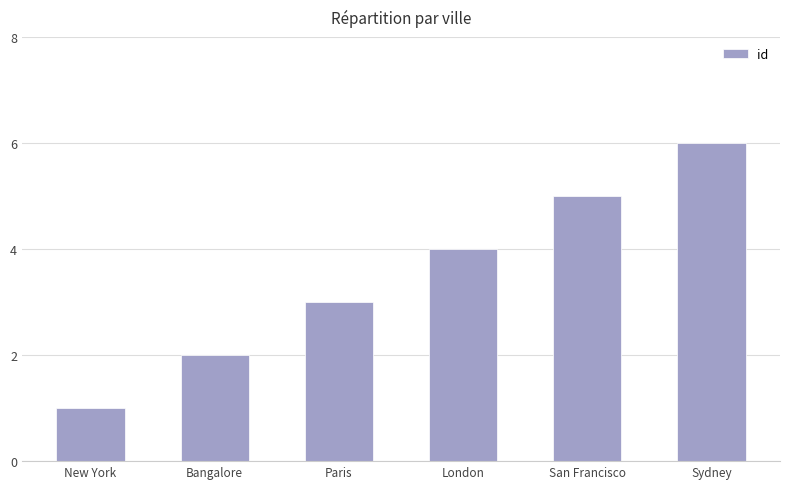

What position from the right is Bangalore?

5